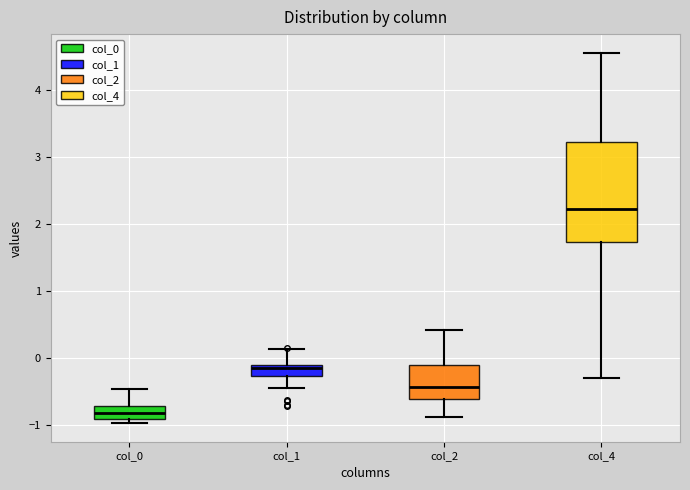

Where does the lower whisker of the box for col_1 end on the y-axis? The values are not printed on the chart, so give them approximately, as read against the axis.

-0.4